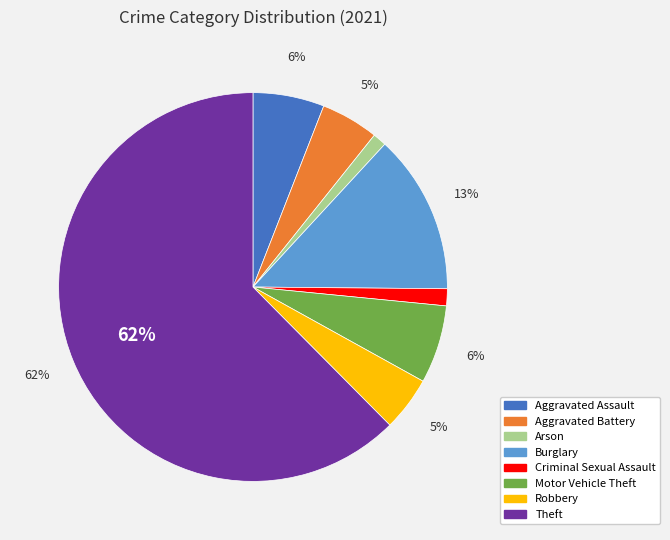

Do Motor Vehicle Theft and Burglary together represent more than half of the pie?

No